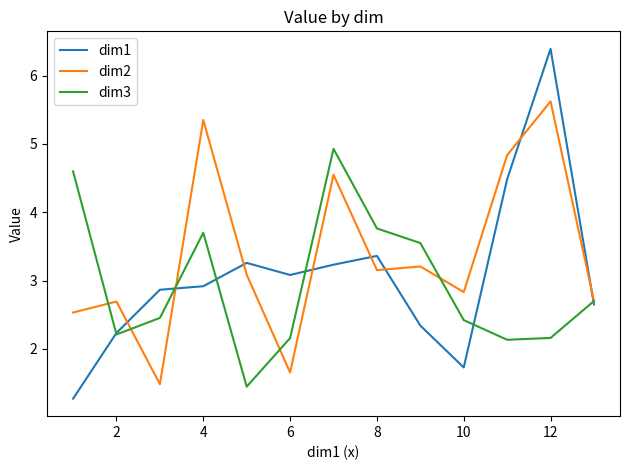

What is the average value of the dim1 series?

3.1